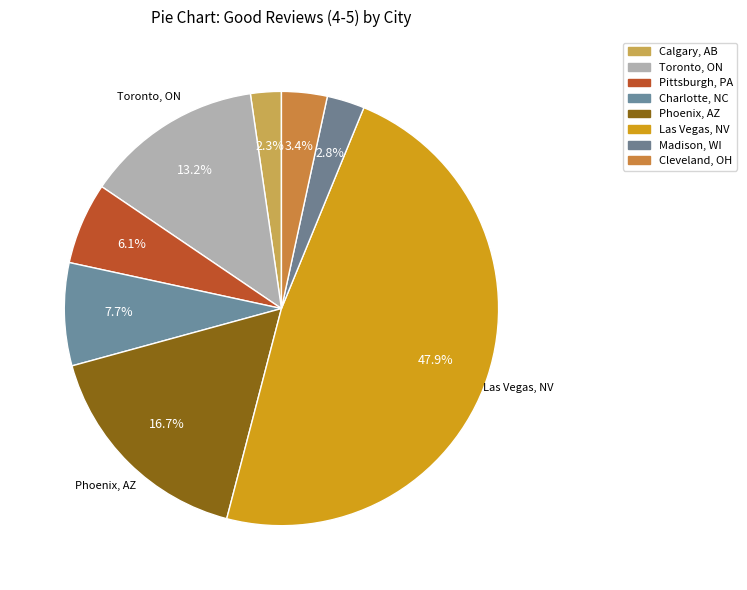

How many segments does this pie chart have?

8